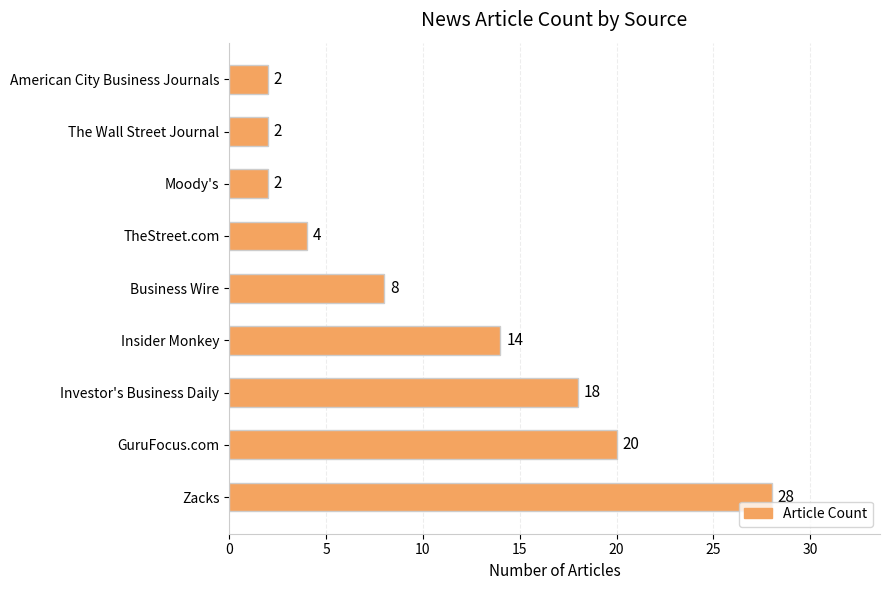

What is the average value?

11